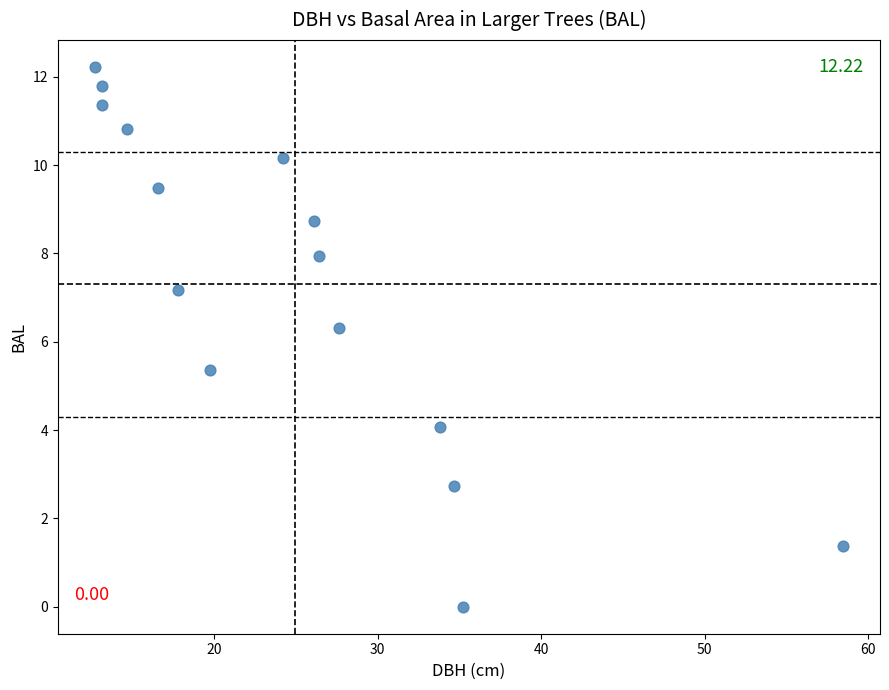

What Y value in the scatter plot is closest to 6?

6.3